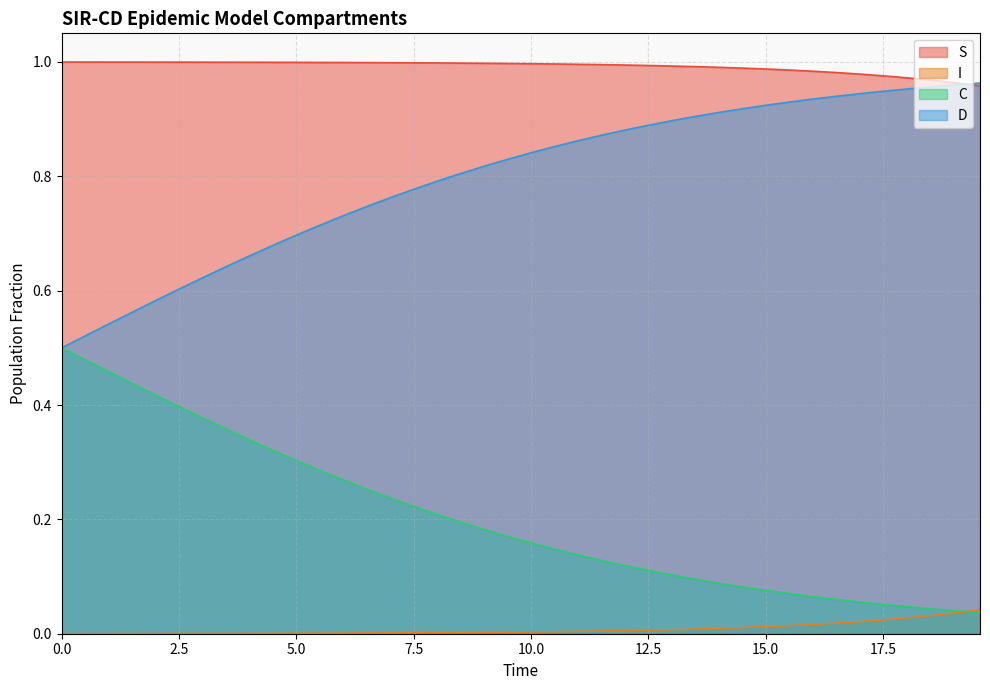

List the series in order of their overall mean, lowest first.

I, C, D, S